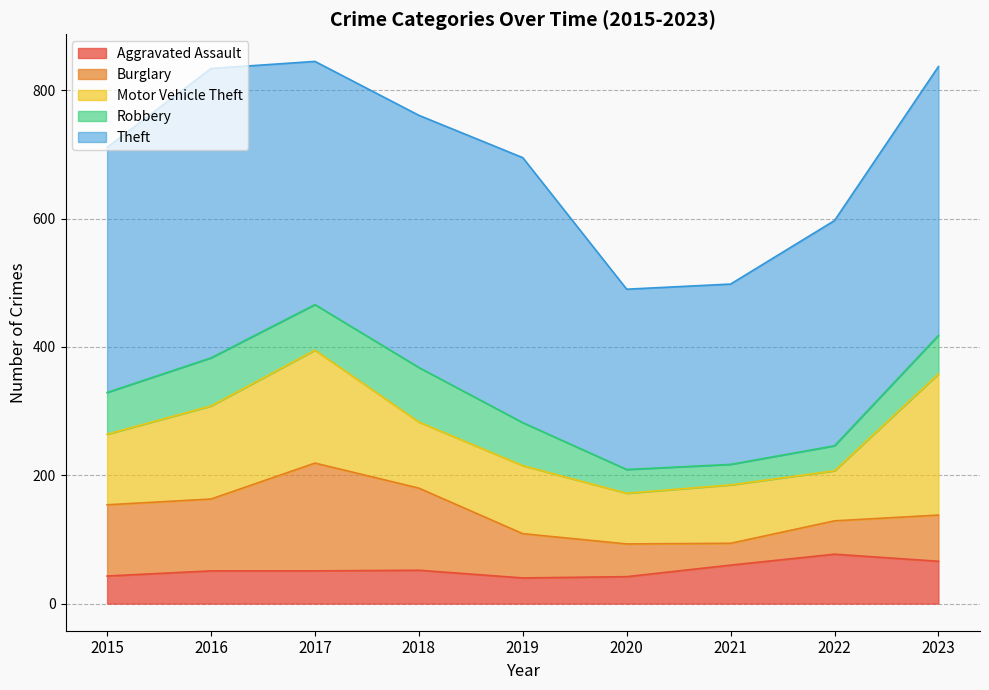

Where does the Motor Vehicle Theft series first go above 106?

2015